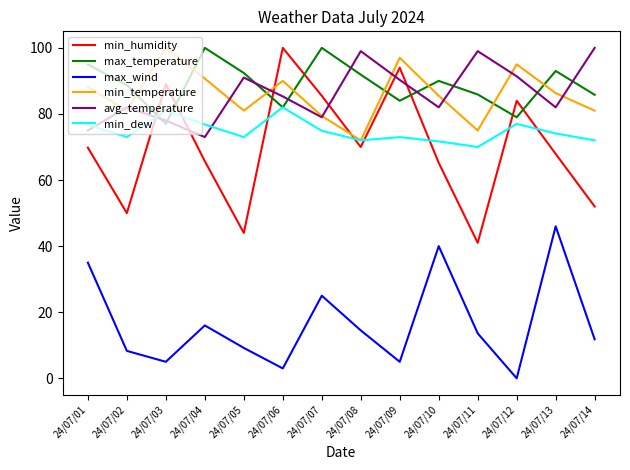

What is the approximate value of min_dew at 24/07/12?

77.0